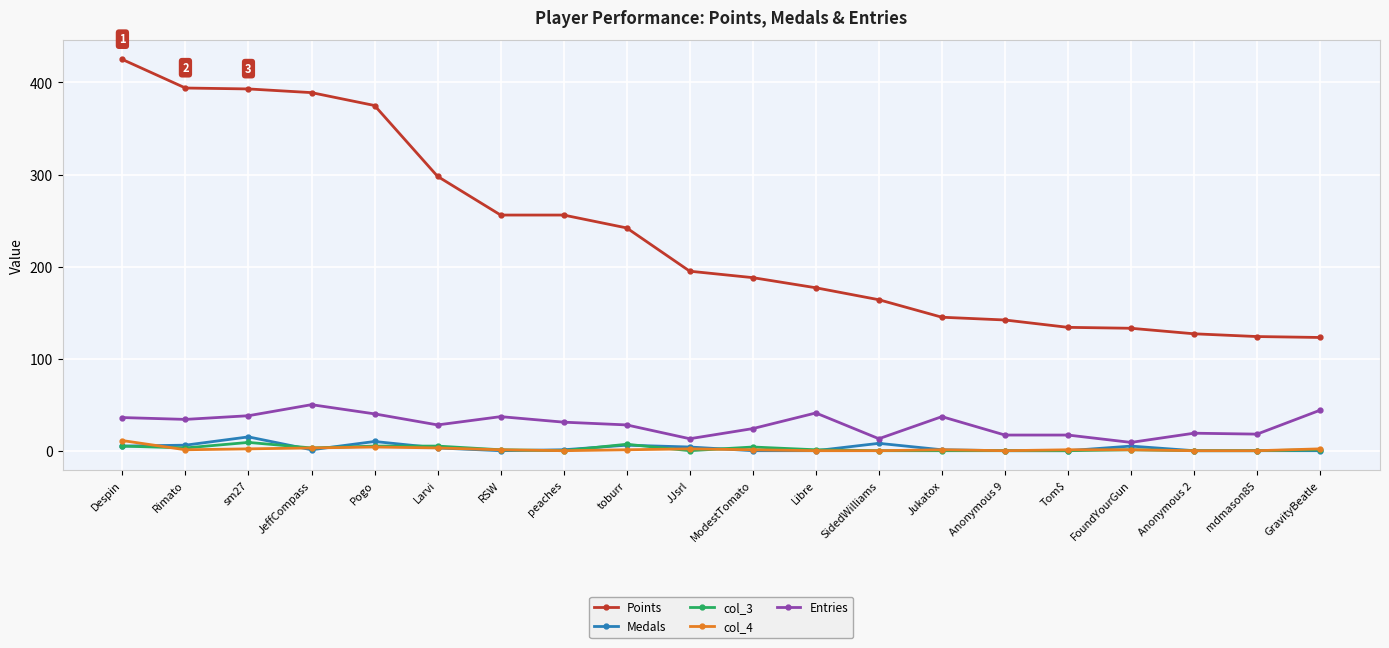

What is the label of the 16th point from the right?

Pogo